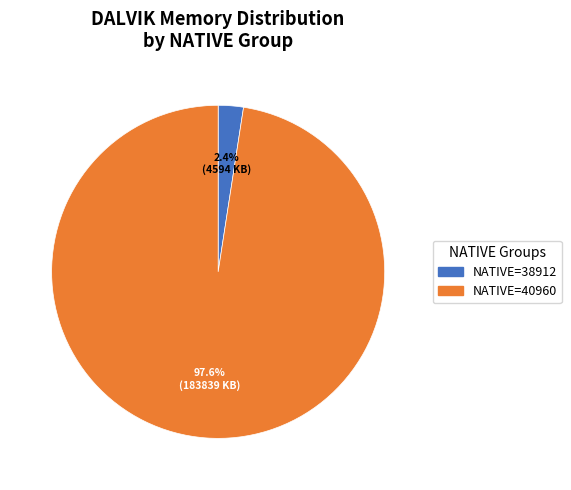

Is there any slice that represents more than half of the pie?

Yes